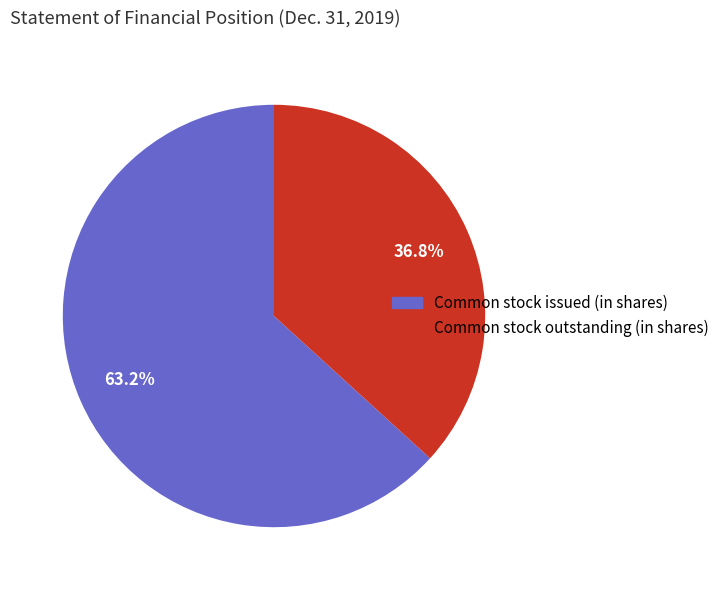

The Common stock issued (in shares) slice represents 63% of the pie. True or false?

True